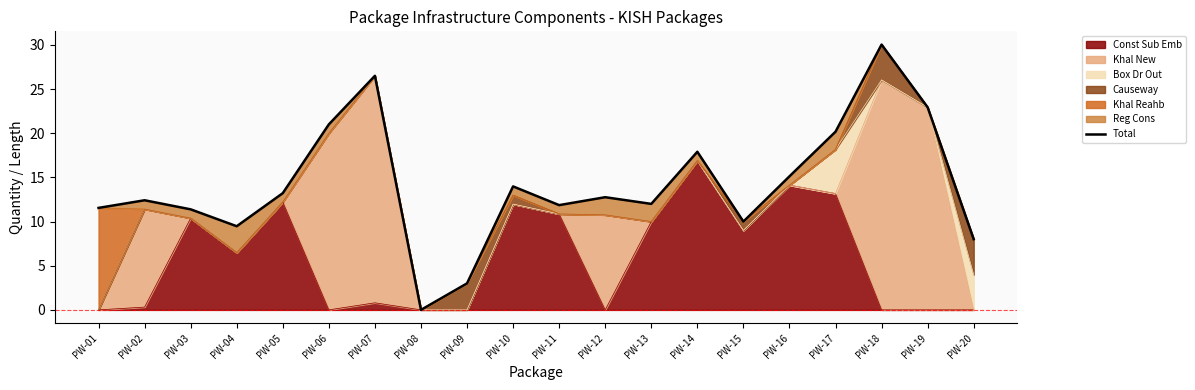

Count the number of categories in the chart.

20